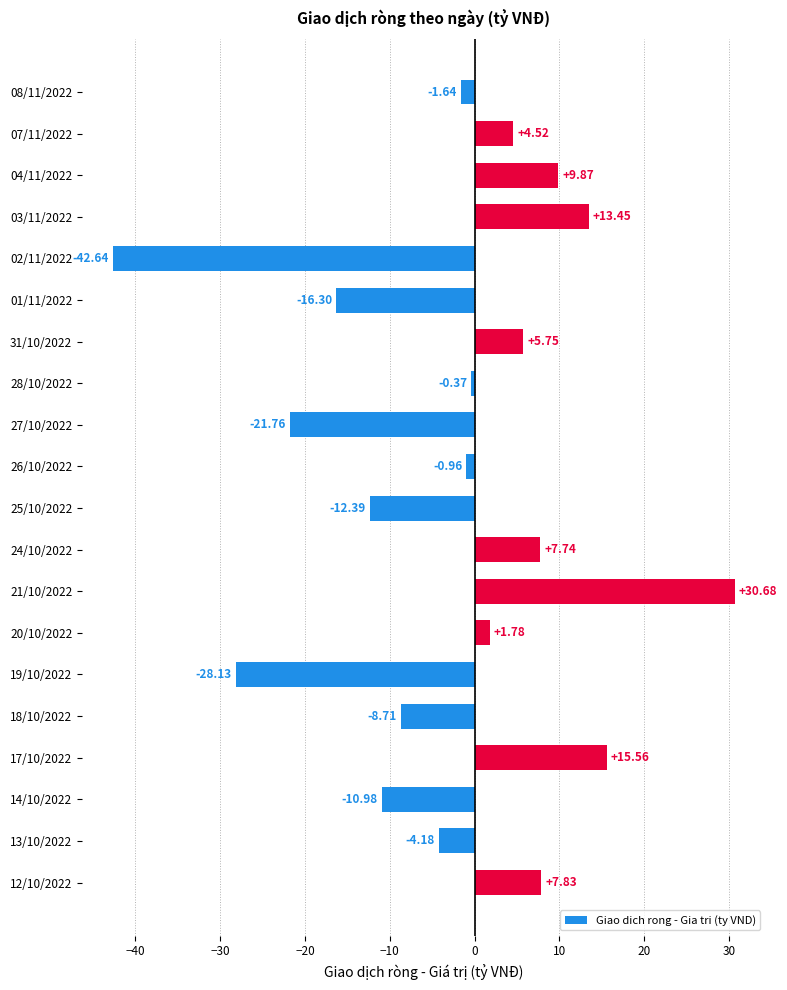

Are the bars horizontal?

Yes